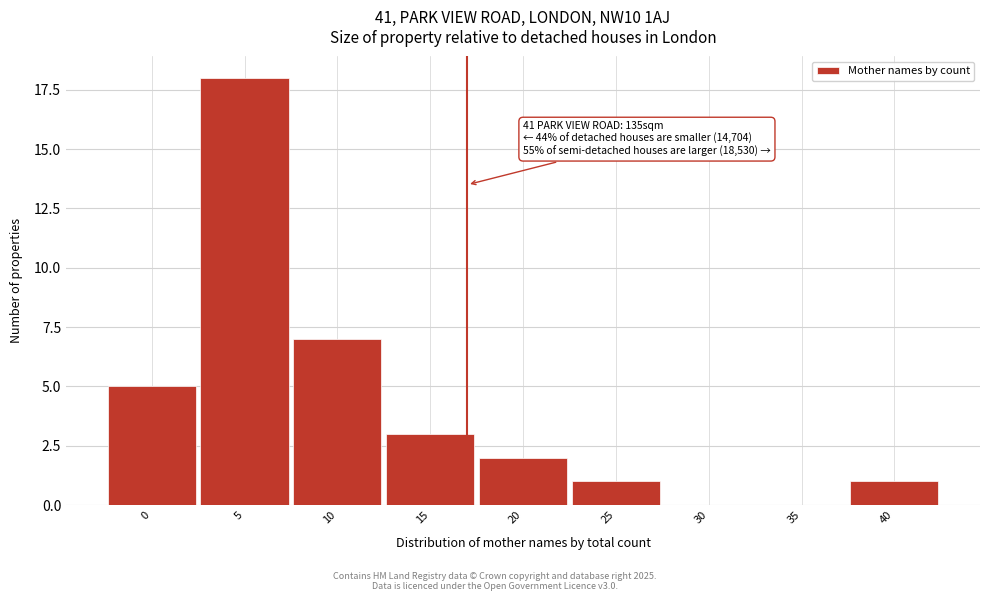

Reading right to left, transcribe all the data shown in this chart.

40=1	35=0	30=0	25=1	20=2	15=3	10=7	5=18	0=5